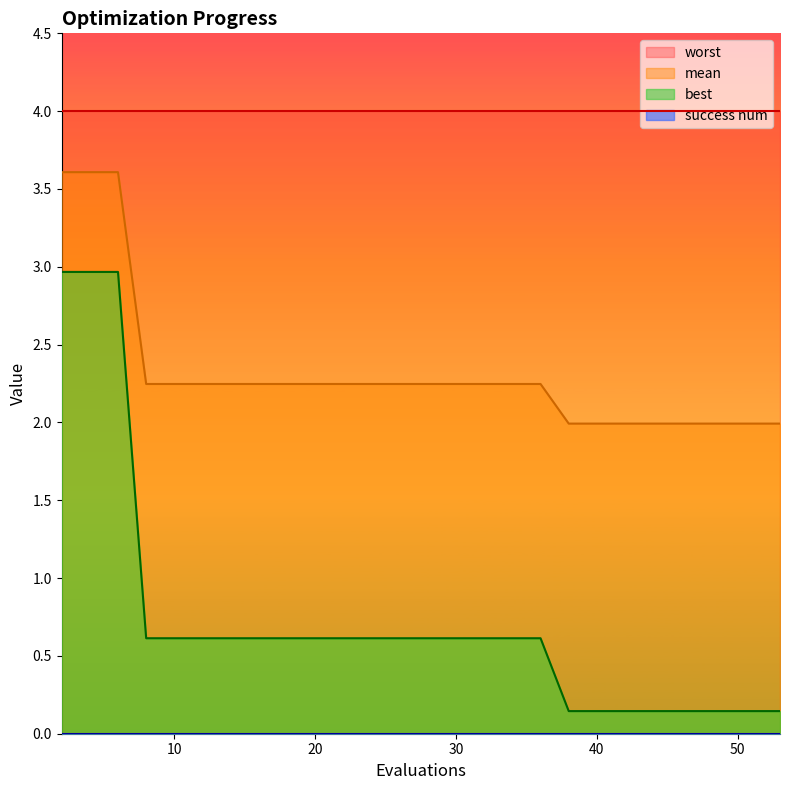

Which series has the widest spread of values?

best